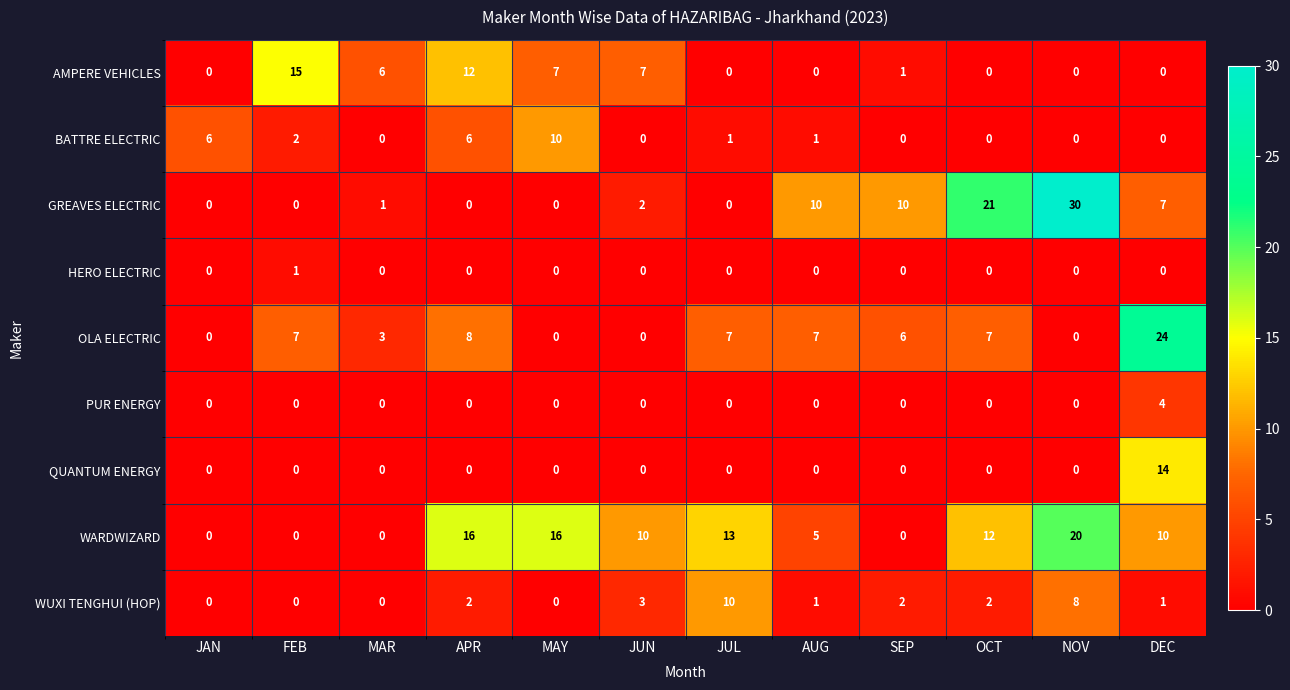

At which category is the sum across all series the highest?

DEC